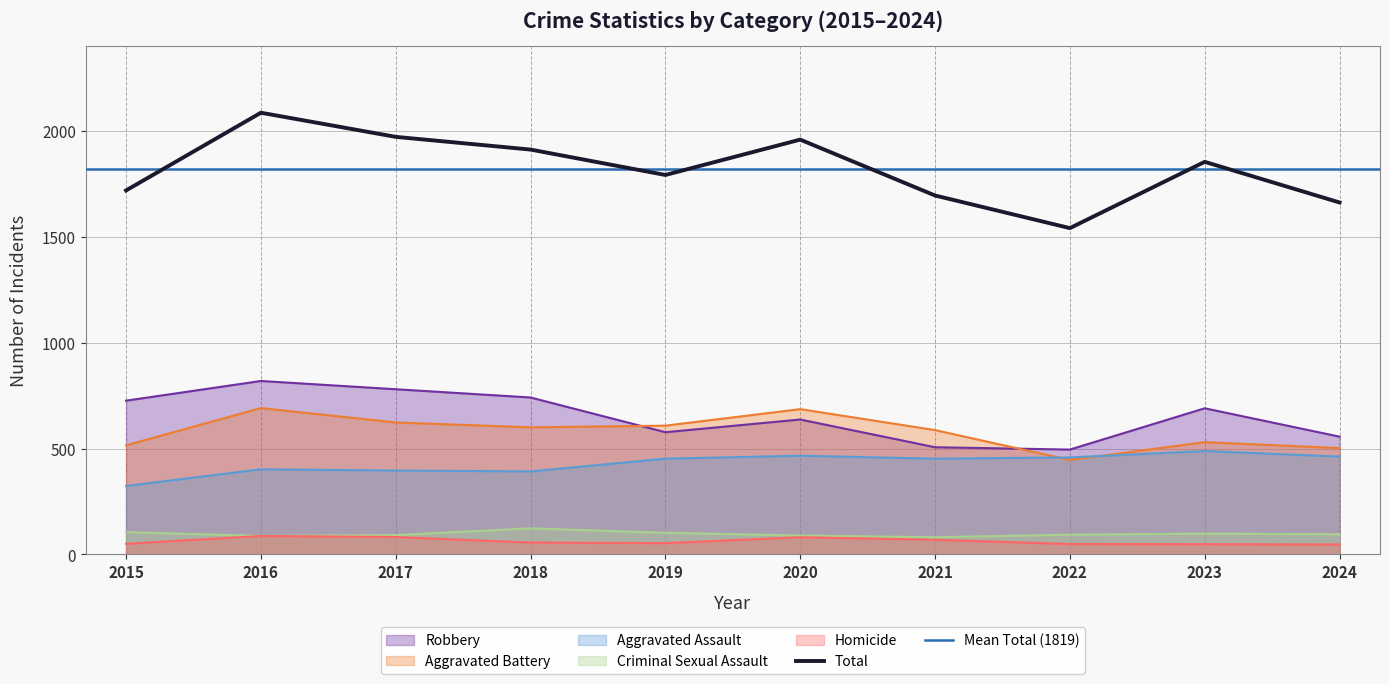

List the labels in order of Aggravated Assault value, largest first.

2023, 2020, 2024, 2022, 2019, 2021, 2016, 2017, 2018, 2015